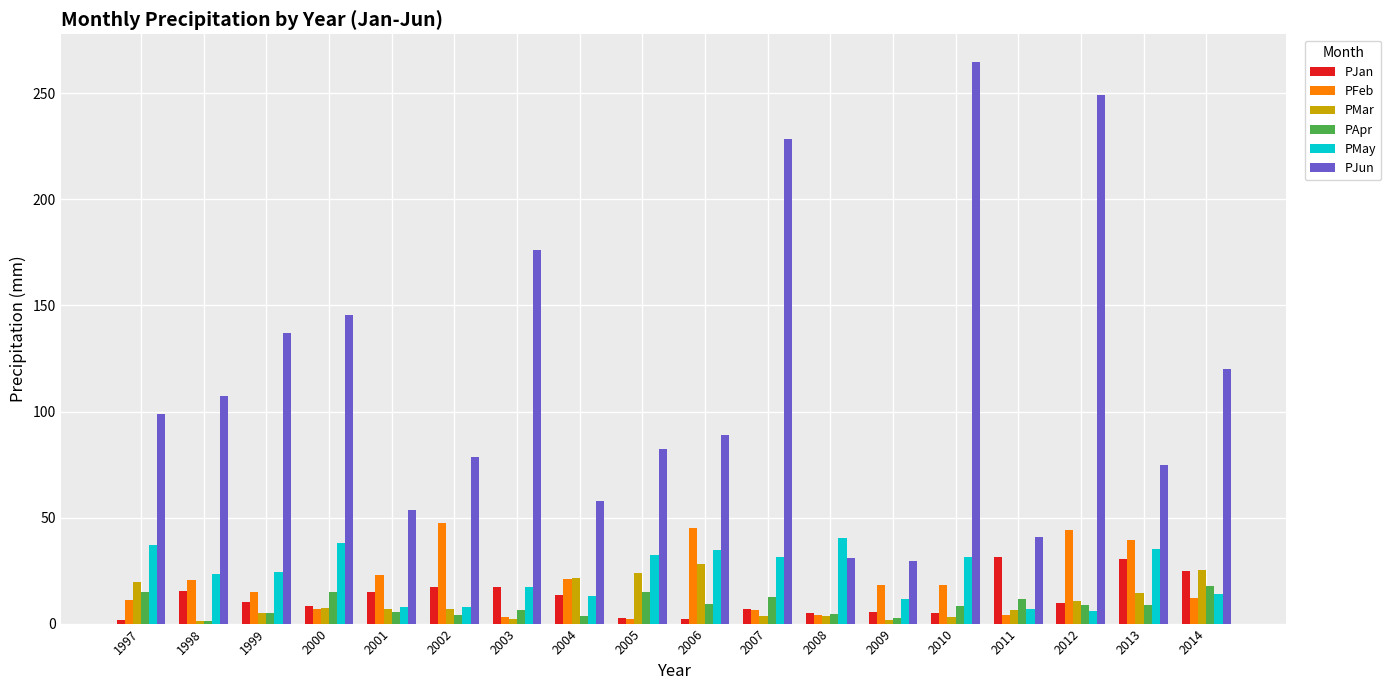

What is the difference between the maximum and minimum values in the PJan series?

29.8